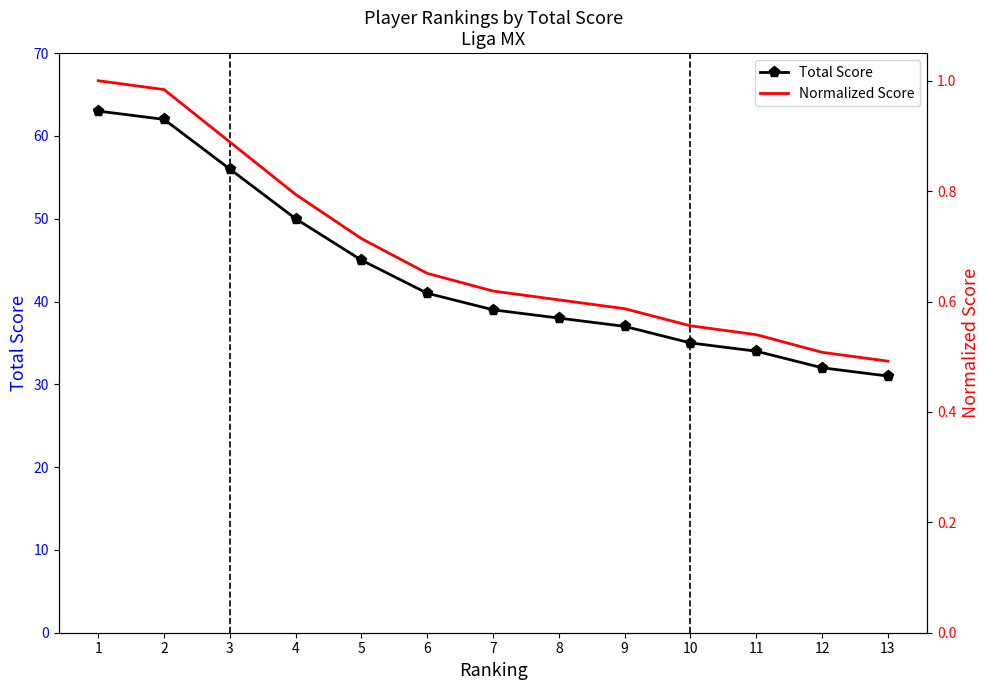

What are all the series names shown in the legend?

Total Score, Normalized Score